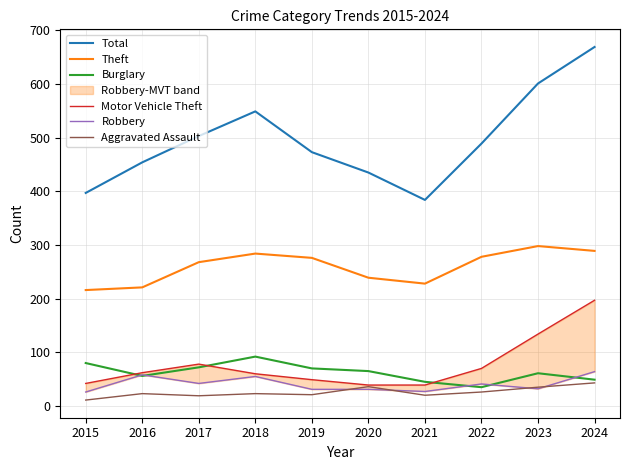

Reading left to right, transcribe all the data shown in this chart.

Total: 397	454	503	549	473	435	384	489	601	669
Theft: 216	221	268	284	276	239	228	278	298	289
Burglary: 80	56	72	92	70	65	45	35	61	49
Motor Vehicle Theft: 42	62	78	60	49	39	39	70	134	197
Robbery: 26	58	42	55	31	31	27	41	32	64
Aggravated Assault: 11	23	19	23	21	36	20	26	35	43